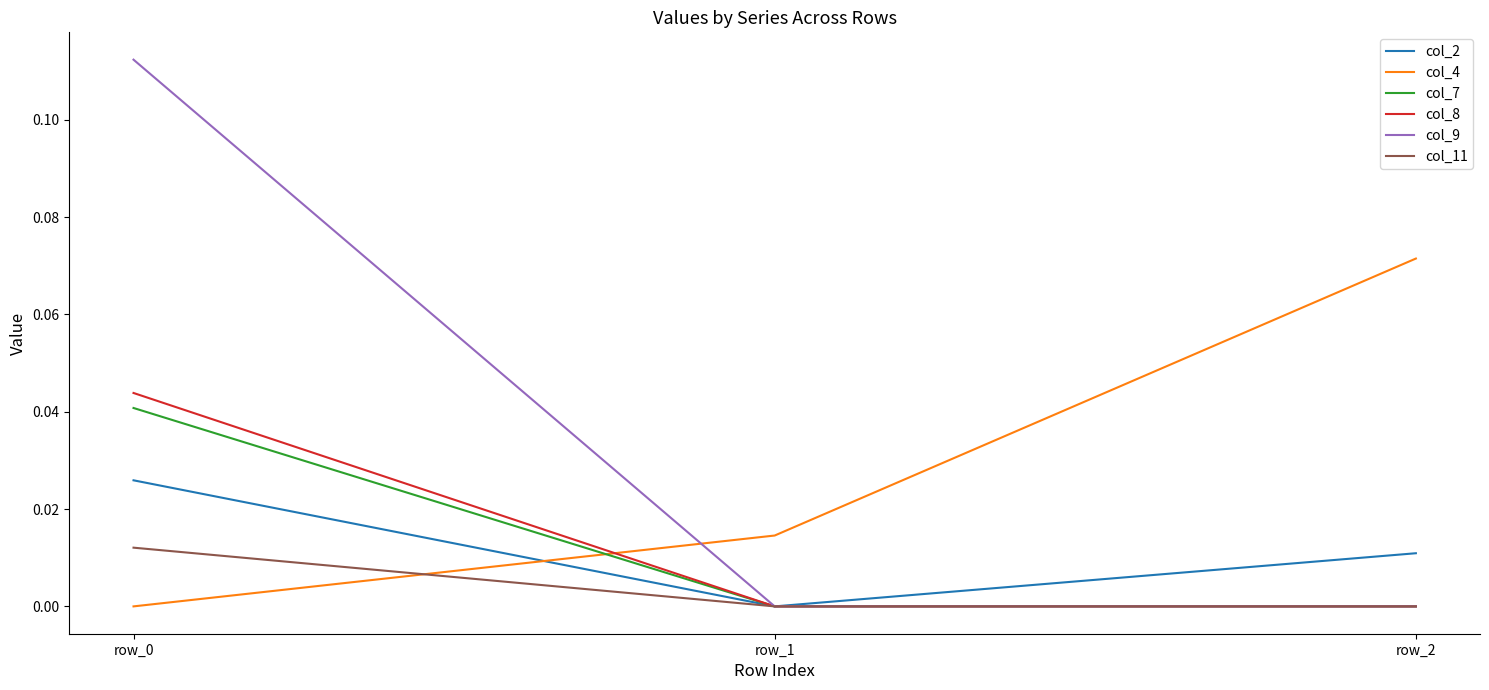

The value of col_9 at row_2 is 0.0. True or false?

True